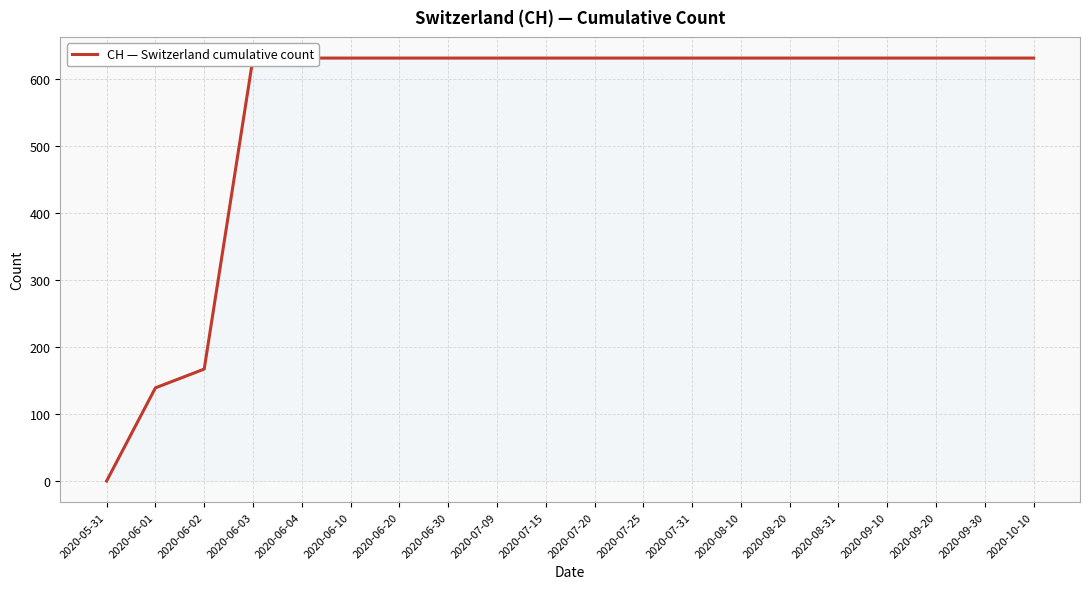

Which has a higher value, 2020-08-10 or 2020-07-20?

2020-08-10